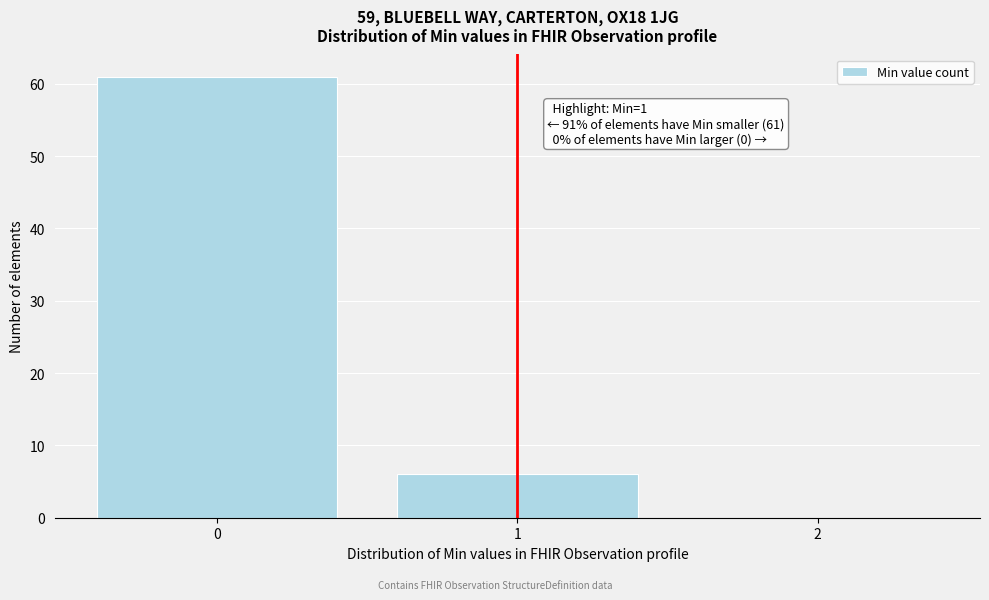

Which range on the x-axis has the tallest bar?

-0.5 to 0.5